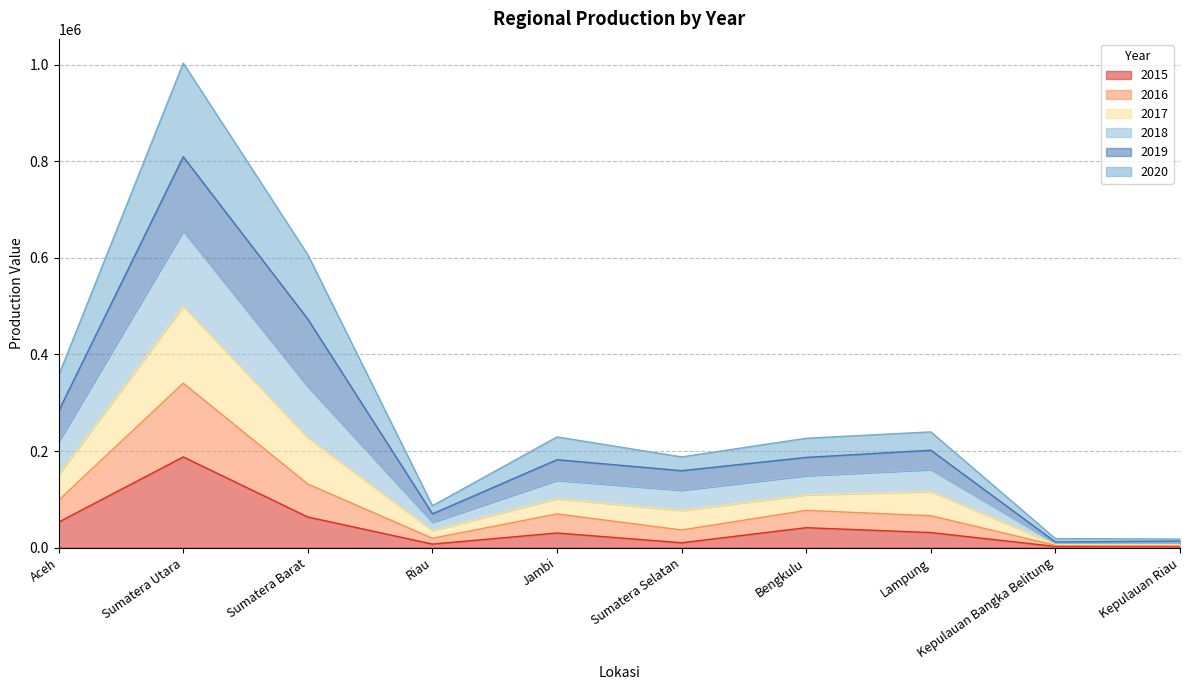

What is the maximum value for 2015?

187833.1